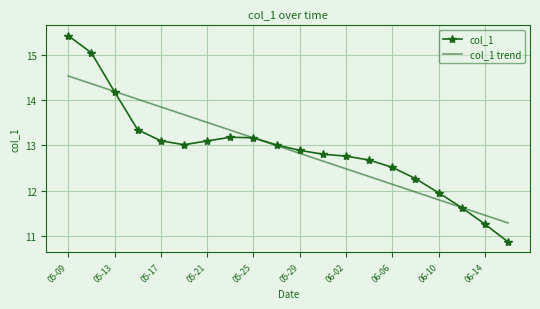

List the series in order of their peak value, lowest first.

col_1 trend, col_1